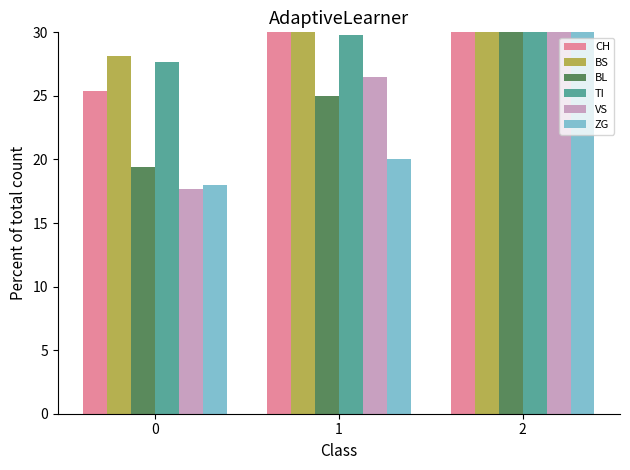

How many distinct data groups are displayed?

6